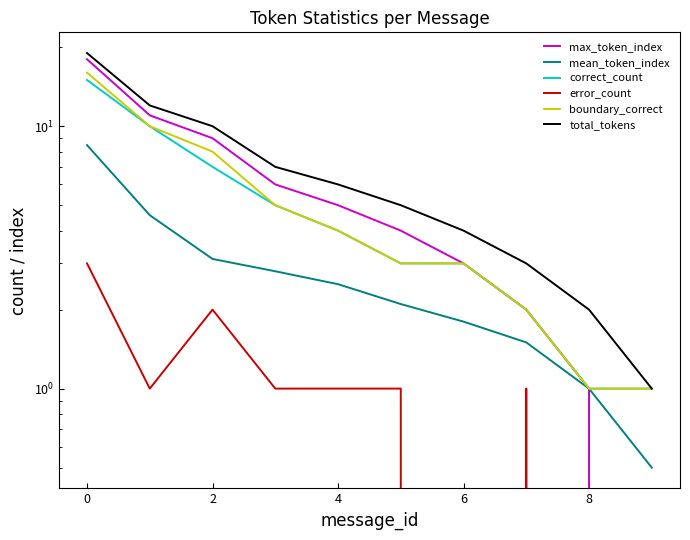

True or false: total_tokens and error_count intersect in this chart.

False